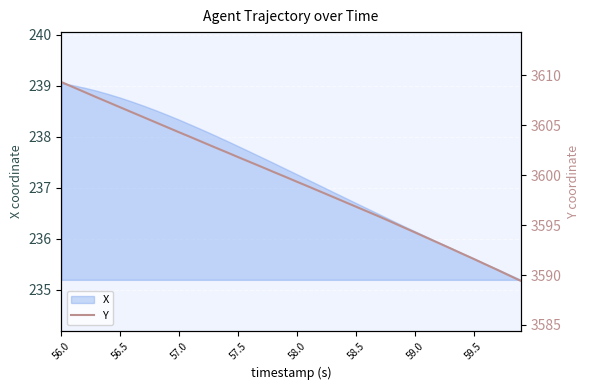

Where is the data nearest to the value 3599?

21